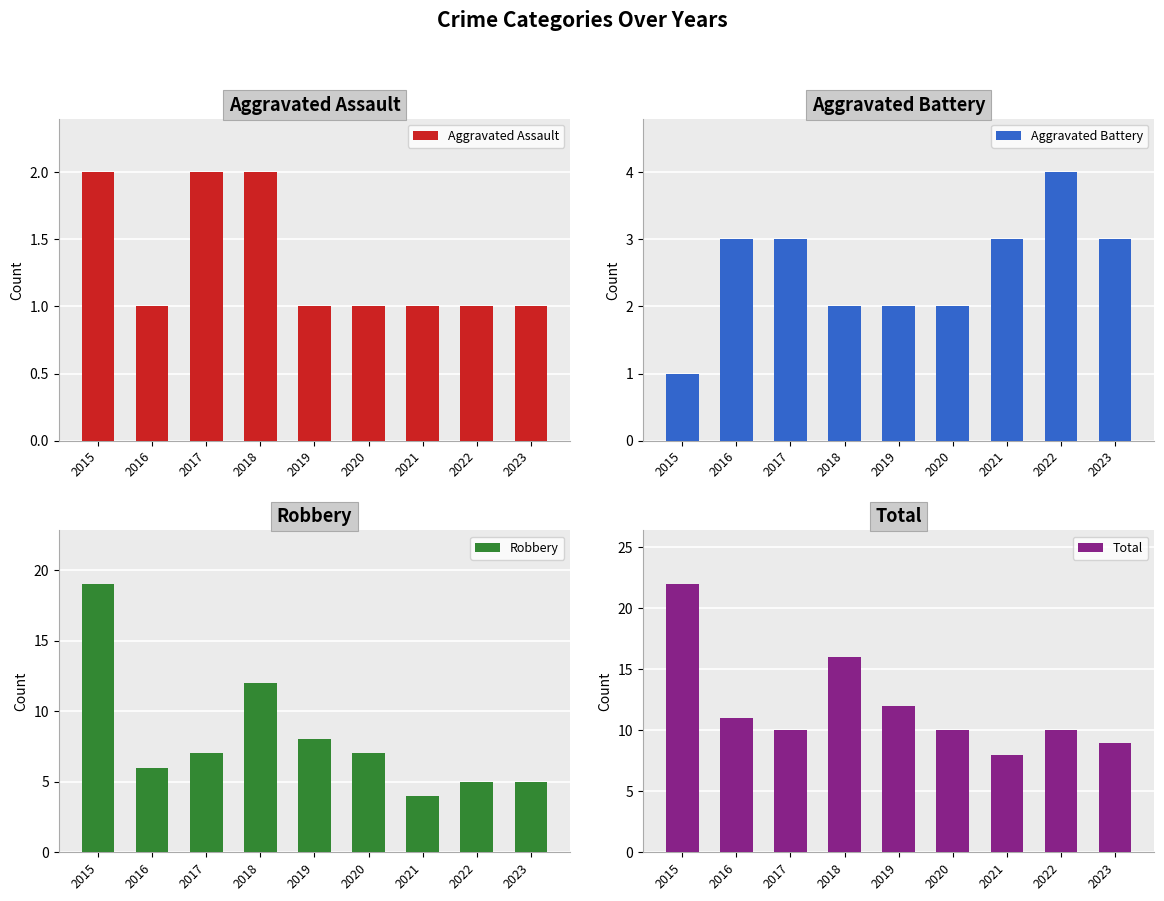

Which series has the widest spread of values?

Robbery